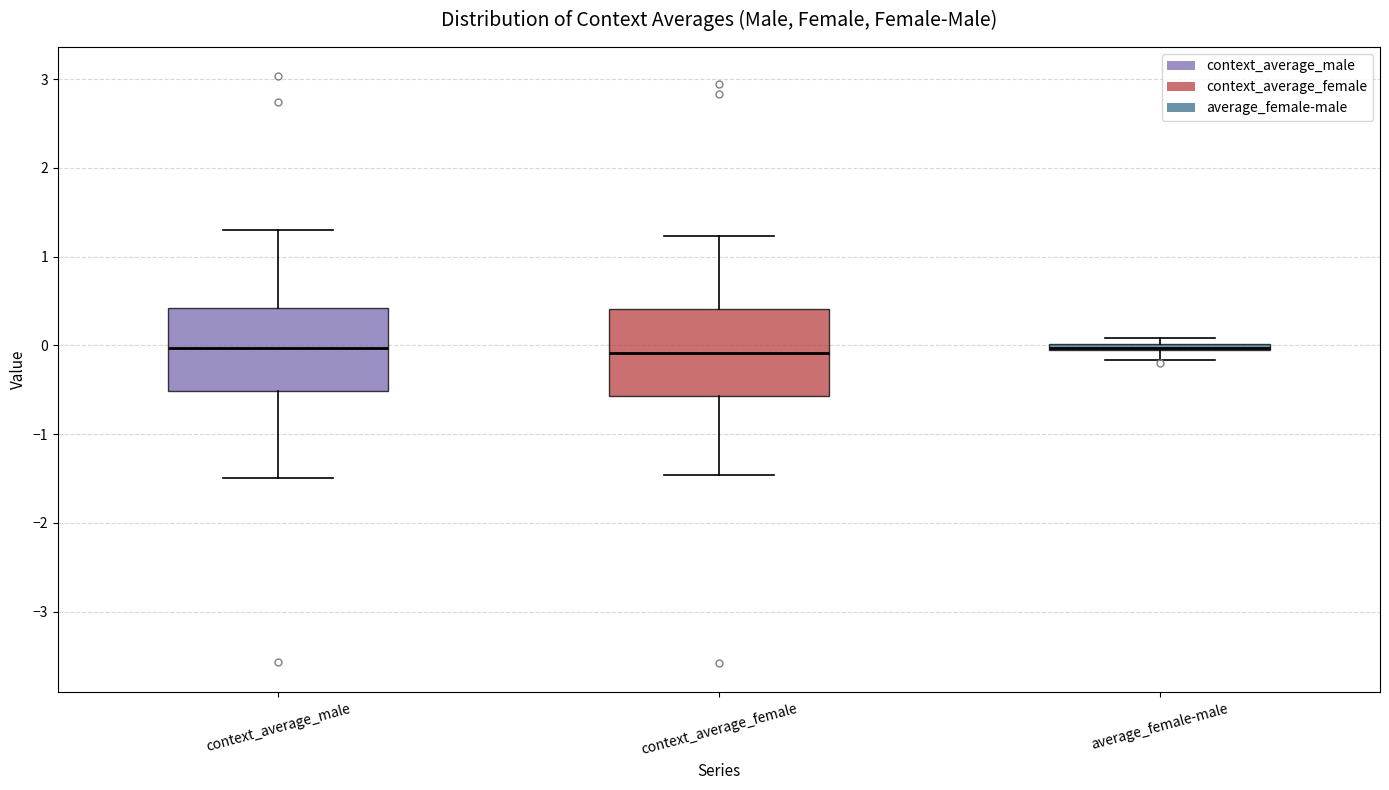

Where is the lower edge of the box for average_female-male on the y-axis? The values are not printed on the chart, so give them approximately, as read against the axis.

-0.1